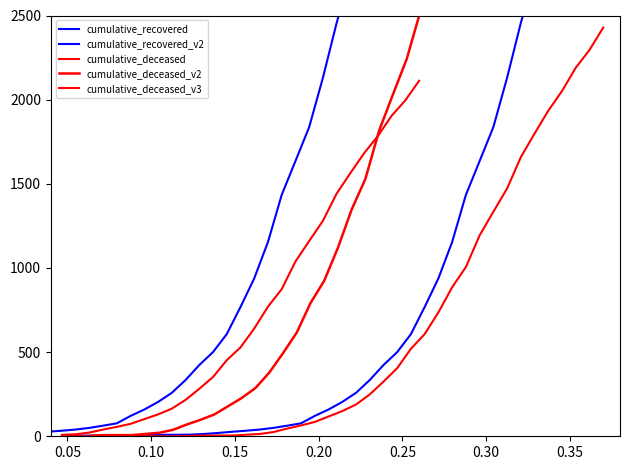

How many data points in cumulative_deceased are less than 149?

20